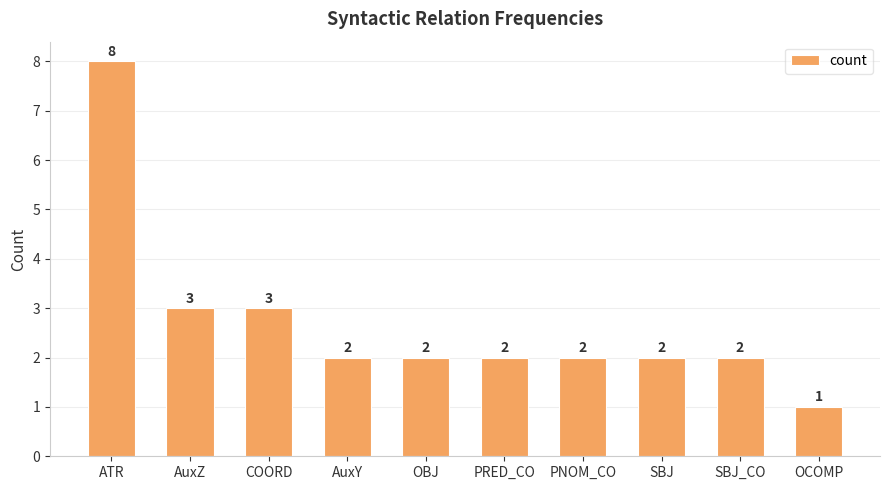

Approximately how many times larger is the value at OBJ compared to AuxY?

1.0